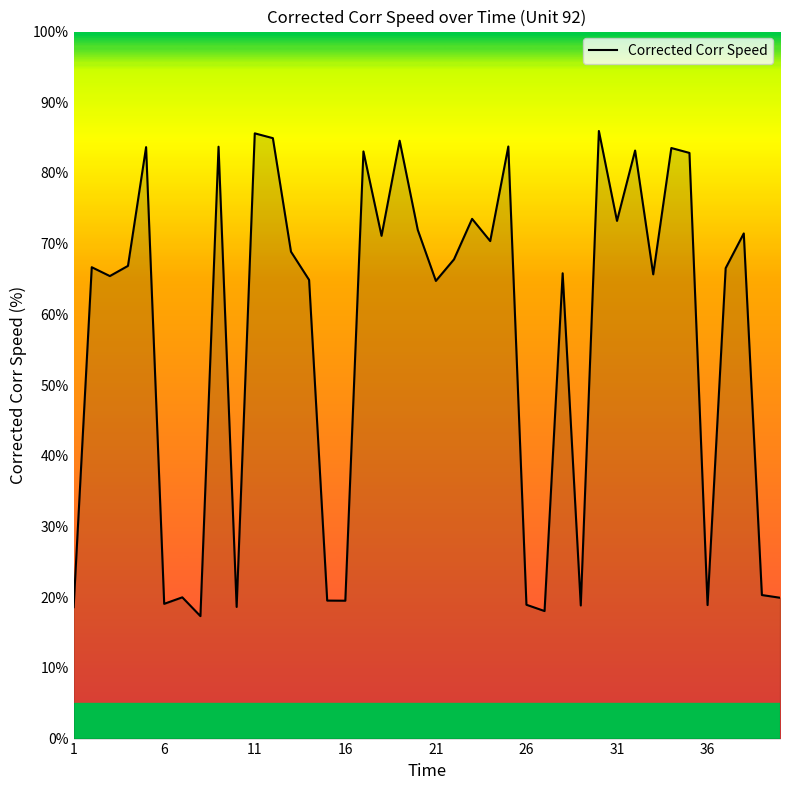

What is the smallest value displayed?

17.3